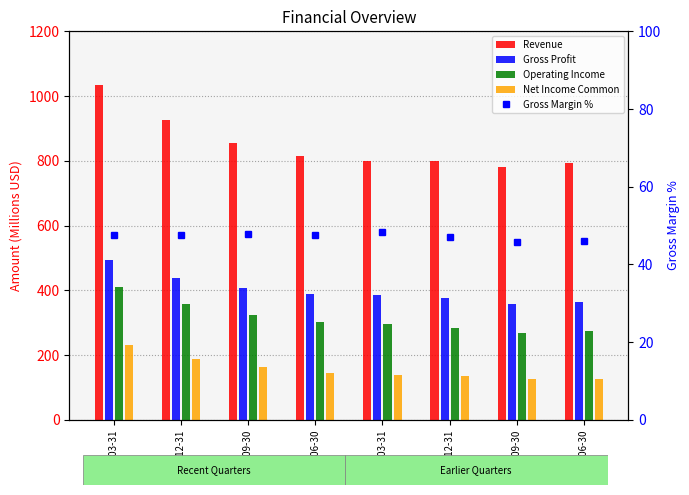

List the labels in order of Gross Profit value, largest first.

2021-03-31, 2020-12-31, 2020-09-30, 2020-06-30, 2020-03-31, 2019-12-31, 2019-06-30, 2019-09-30